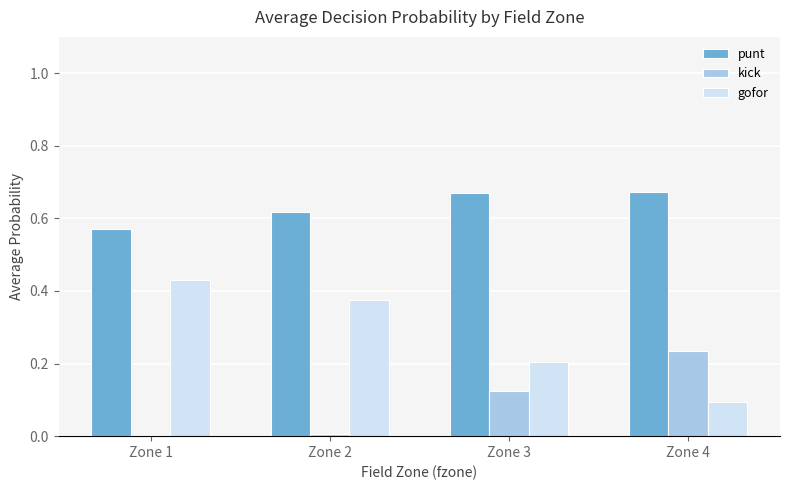

What are all the series names shown in the legend?

punt, kick, gofor